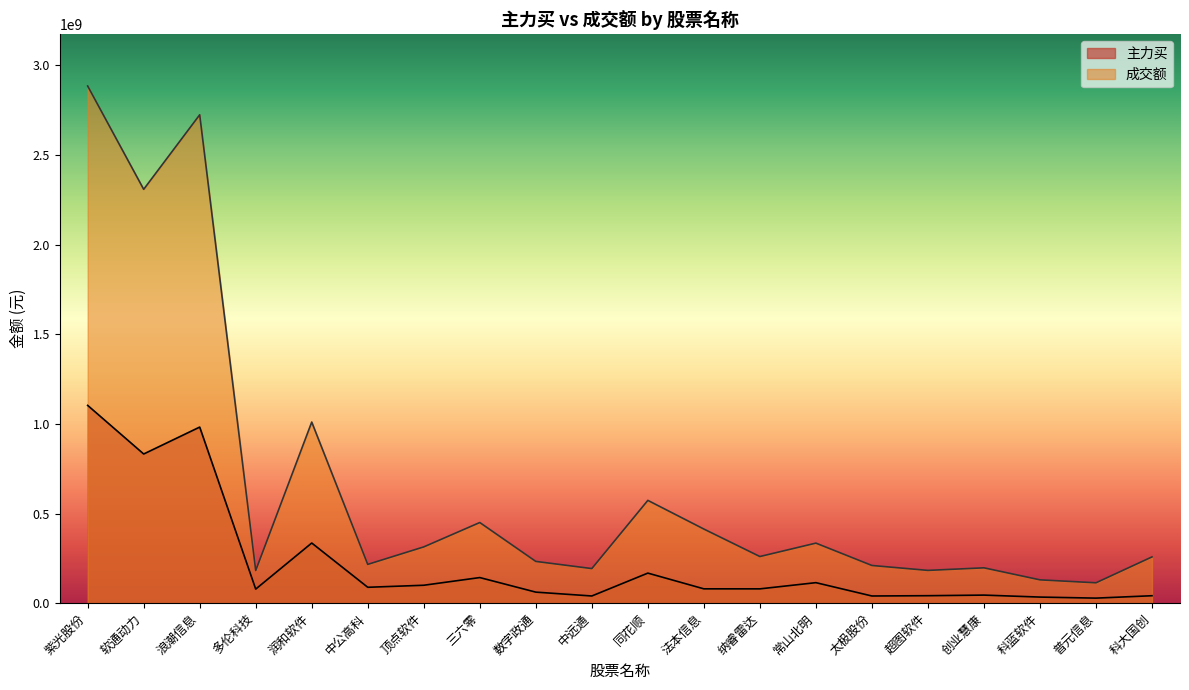

Which label corresponds to the smallest value in the chart?

普元信息